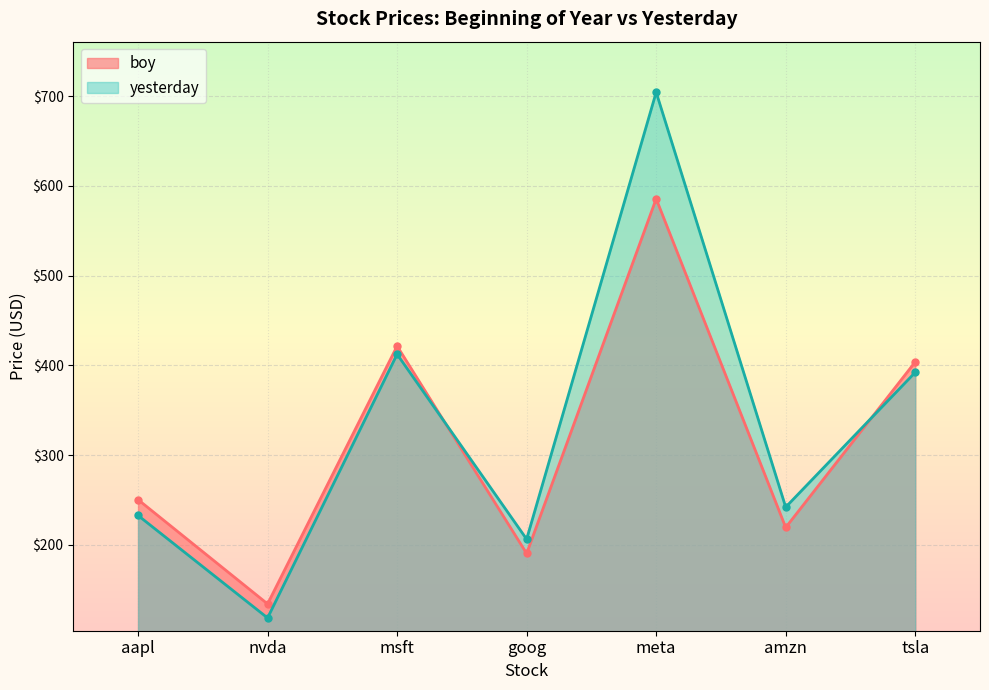

Is the value of boy at msft greater than the value of yesterday at amzn?

Yes